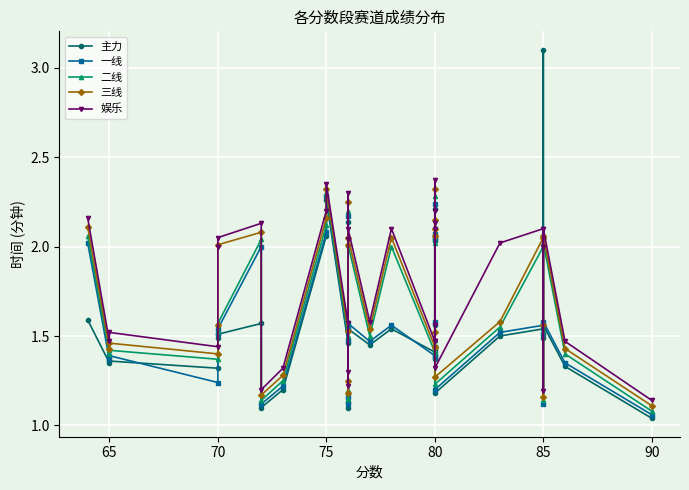

Which series has the widest spread of values?

主力